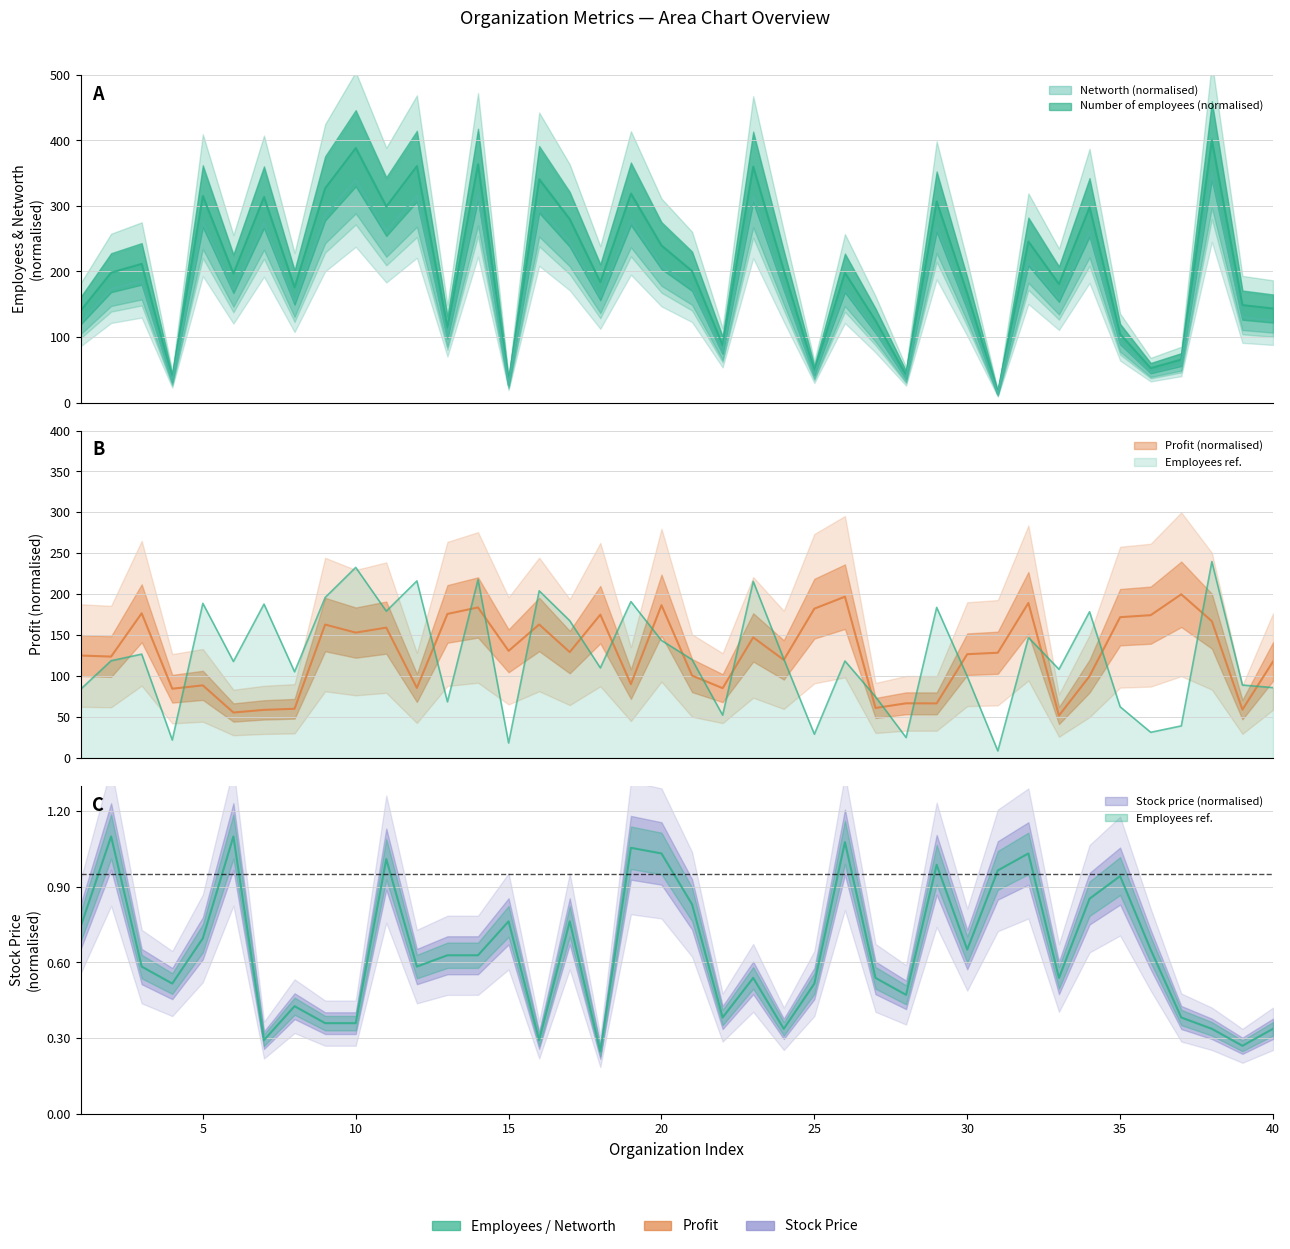

The value of Networth at 9 is 286.0. True or false?

True